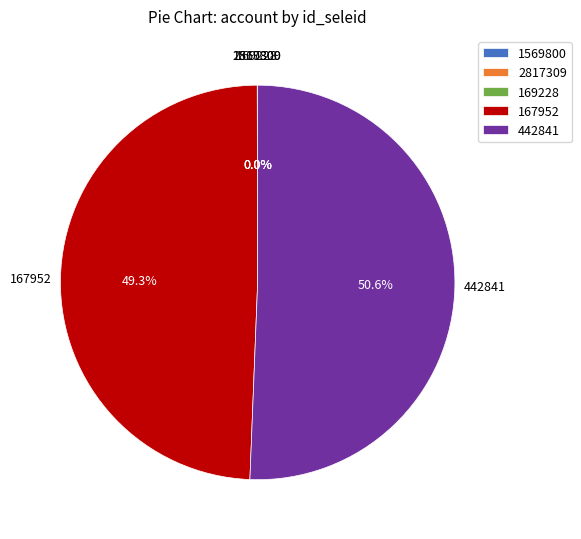

Does 442841 represent more than half of the total?

Yes